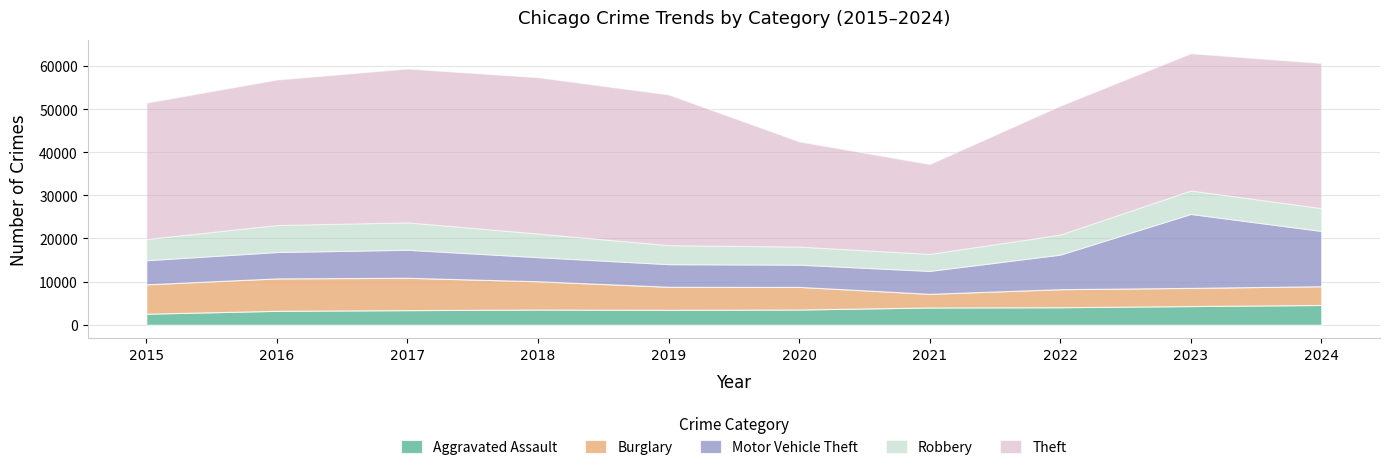

Does the chart display data point markers on the line(s)?

No